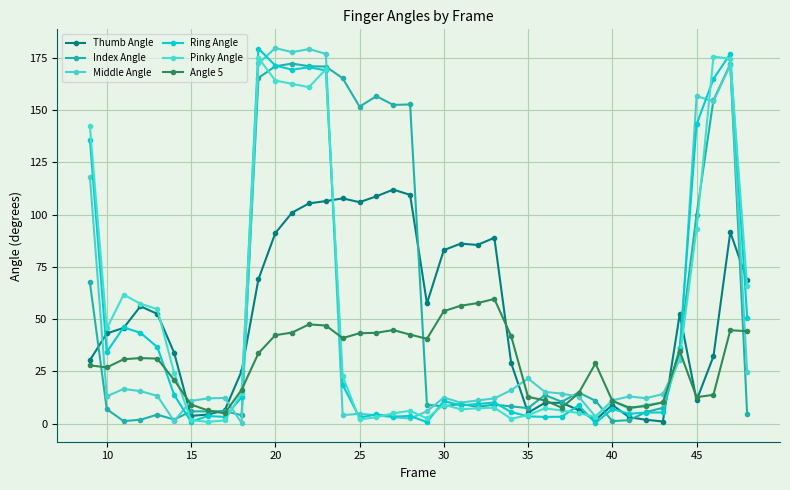

What is the sum of all Index Angle values?

2328.0